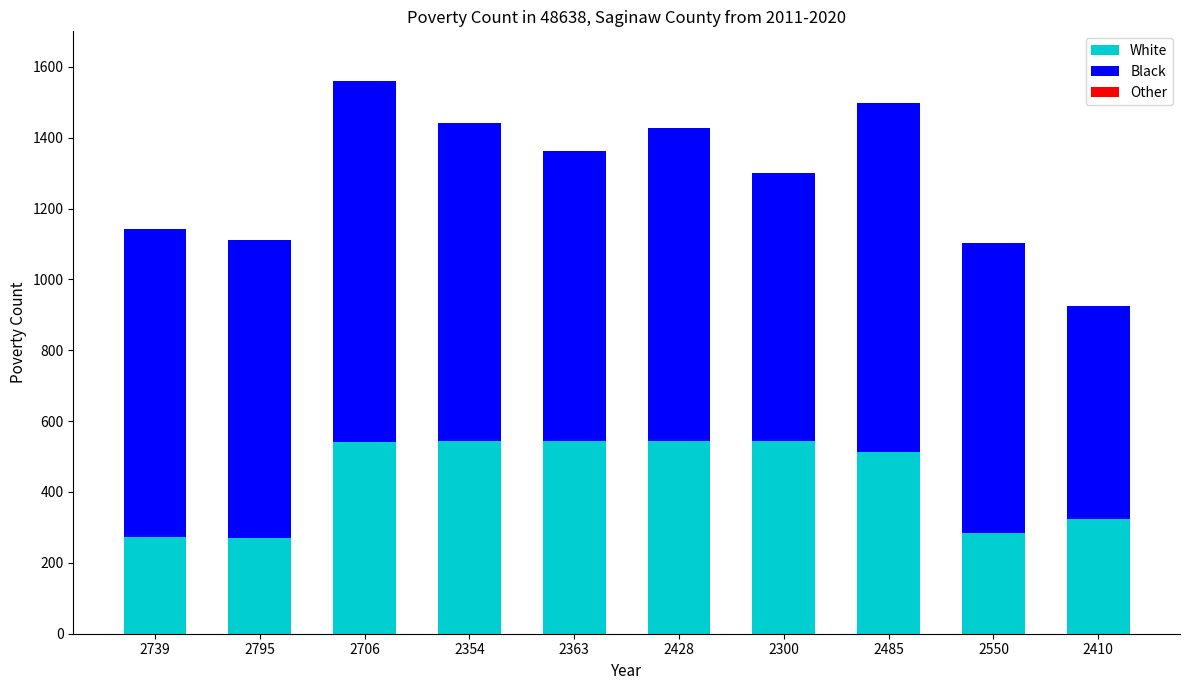

What is the approximate value of White at 2354?

543